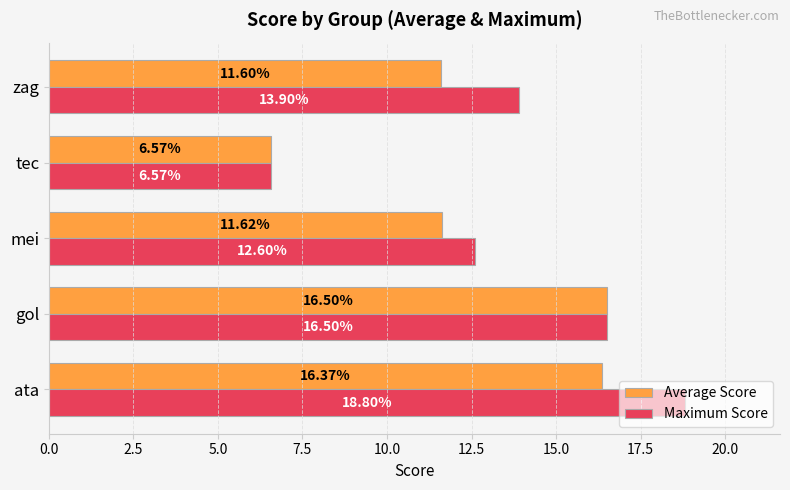

What is the difference between the maximum and minimum values in the Maximum Score series?

12.2